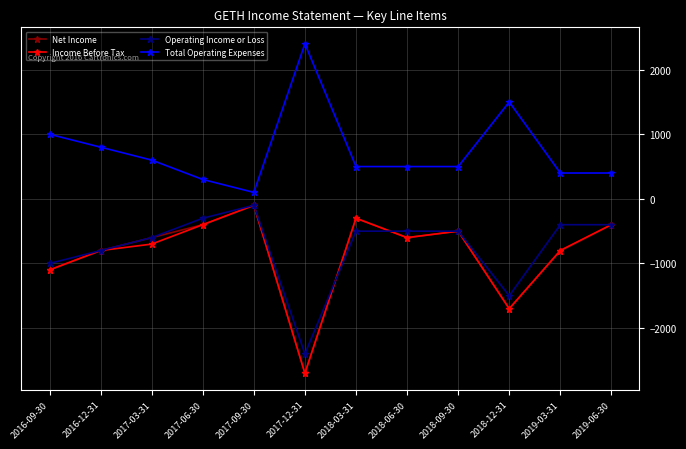

What position from the right is 2016-12-31?

11